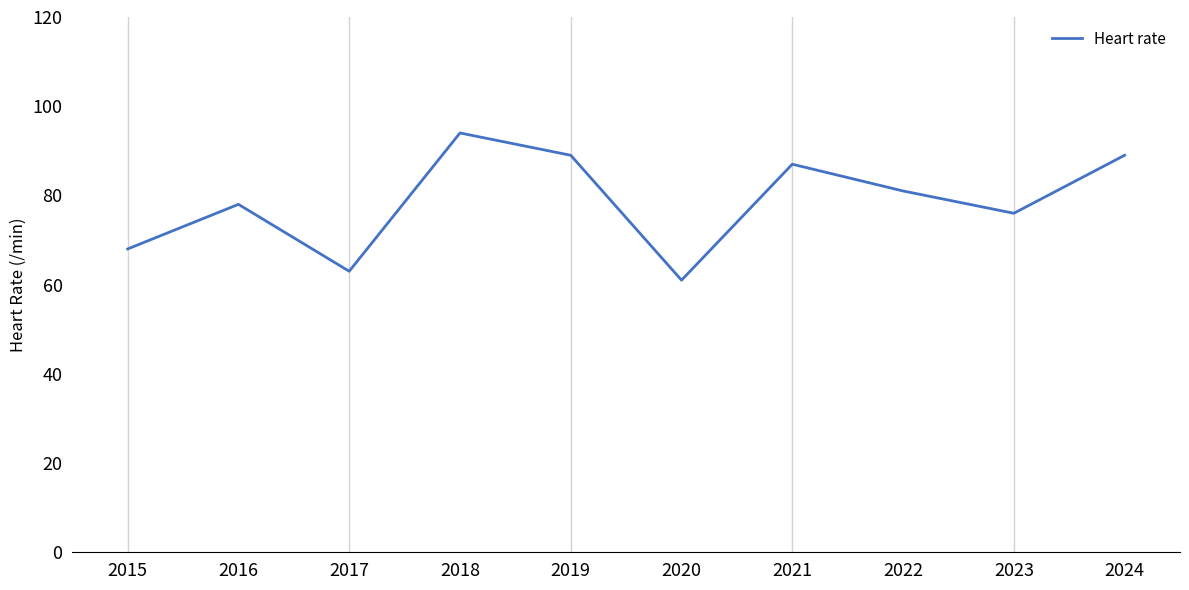

What is the change in value from 2016 to 2019?

+11